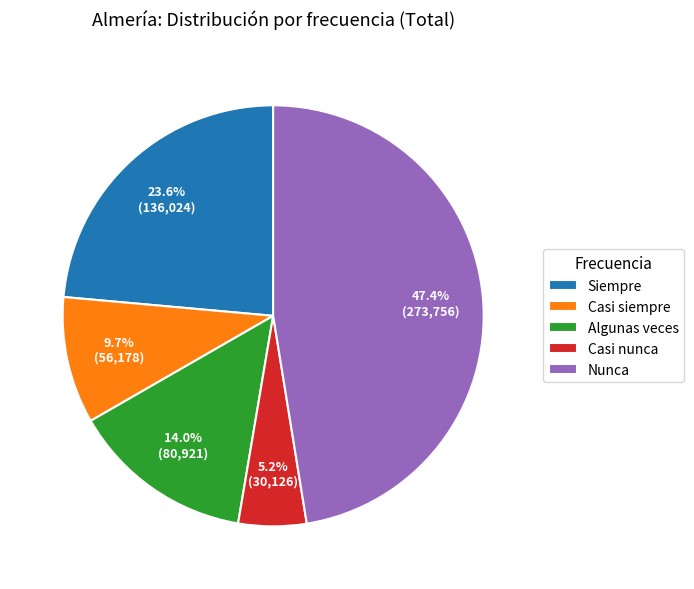

Between Nunca and Siempre, which is larger?

Nunca